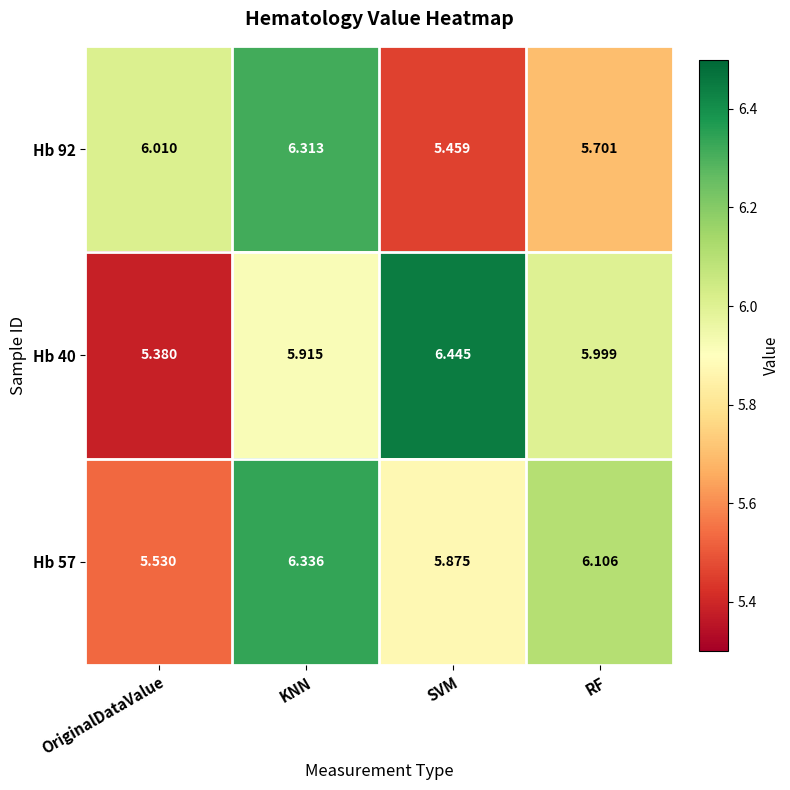

List the labels in order of Hb 40 value, smallest first.

OriginalDataValue, KNN, RF, SVM